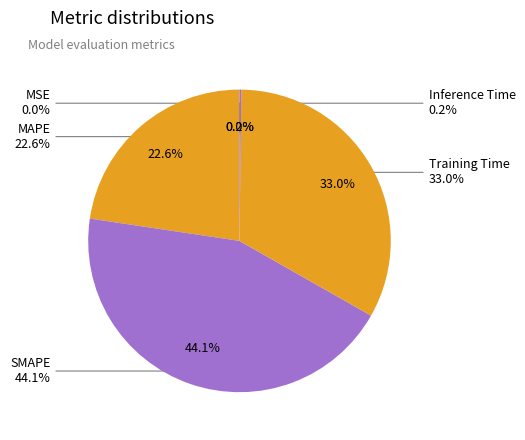

To the nearest percent, what is the difference between the largest and smallest slice percentages?

44%